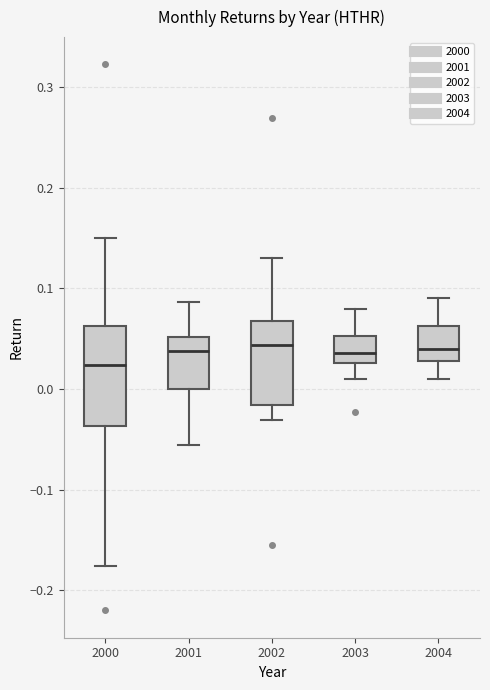

Which box is the tallest, from its lower edge to its upper edge?

2000